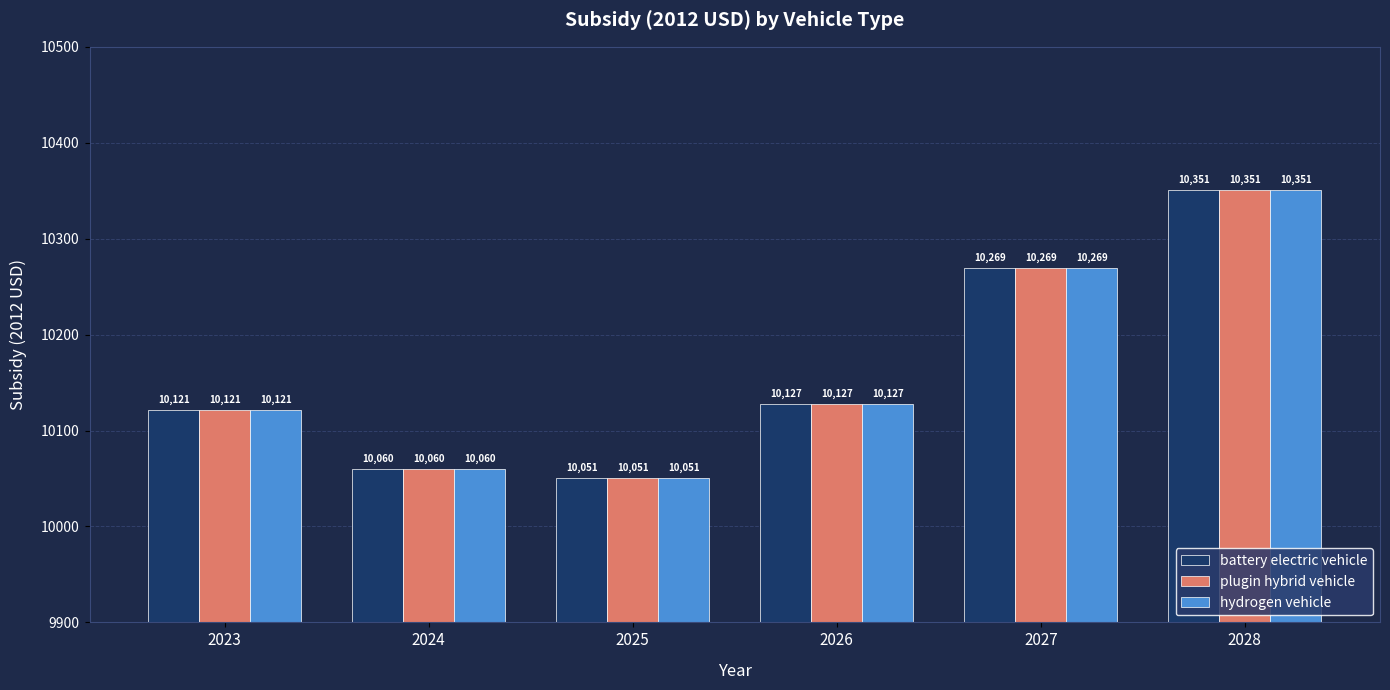

At which category is the sum across all series the highest?

2028